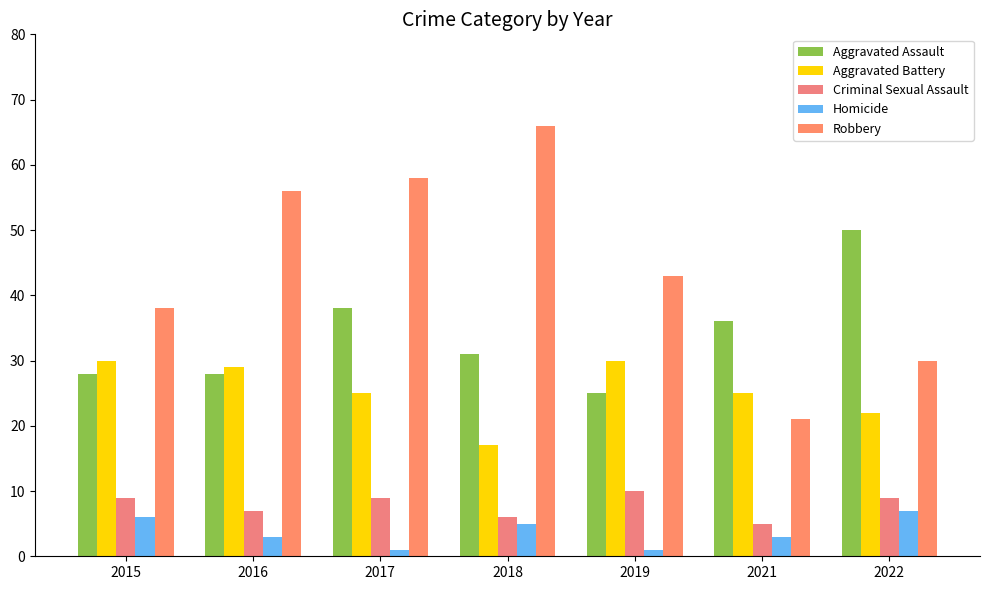

Does the chart contain any negative values?

No